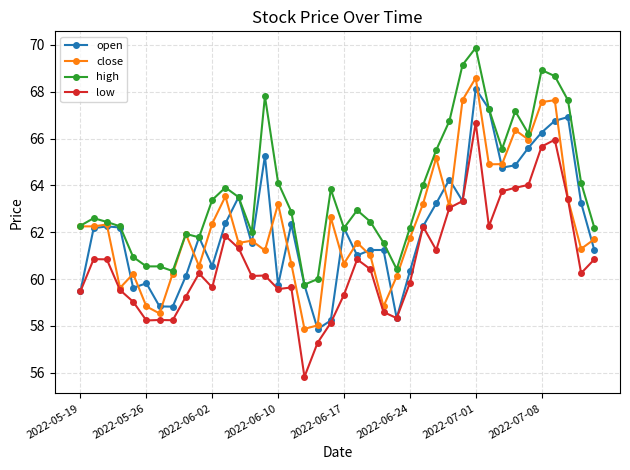

What is the lowest value of the high series?

59.8